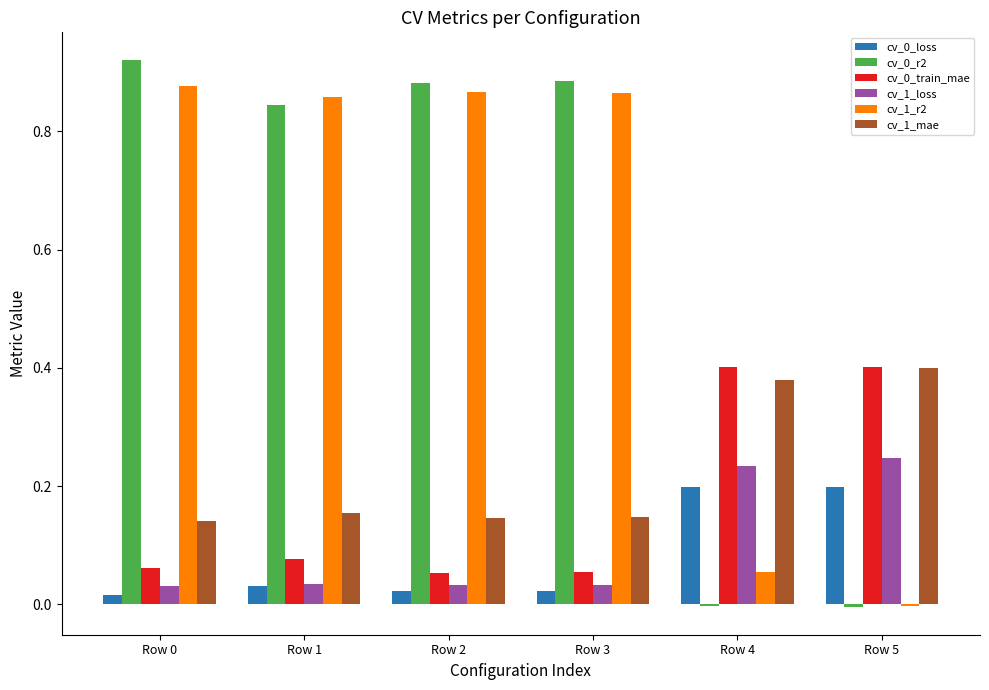

Is the value of cv_1_r2 at Row 4 greater than the value of cv_1_loss at Row 1?

Yes